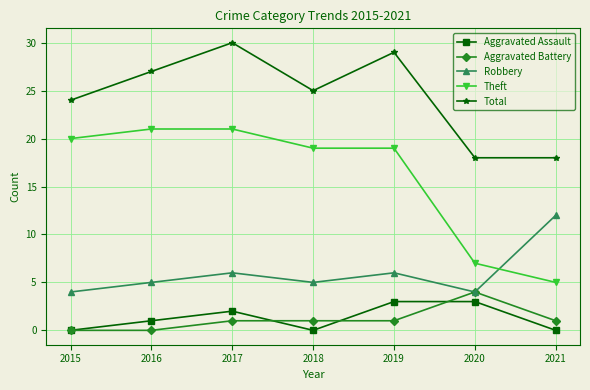

What is the difference between the maximum and minimum values in the Total series?

12